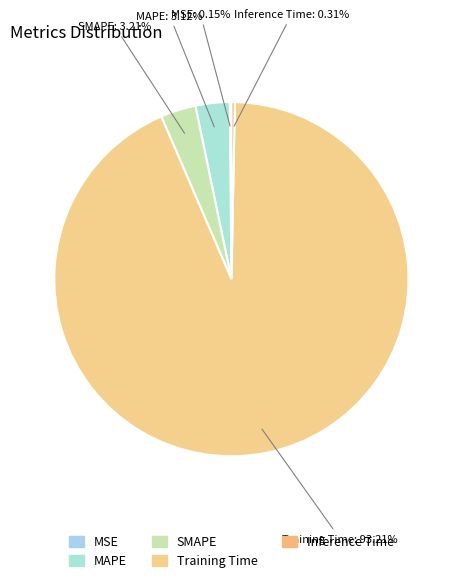

Which slice is the largest?

Training Time